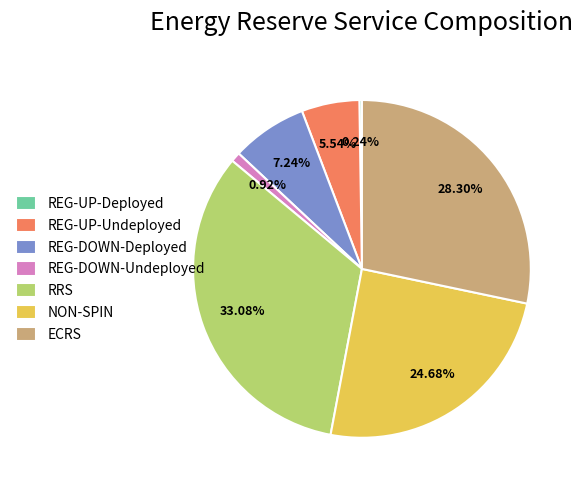

What is the ratio of the value at REG-DOWN-Deployed to the value at ECRS?

0.3